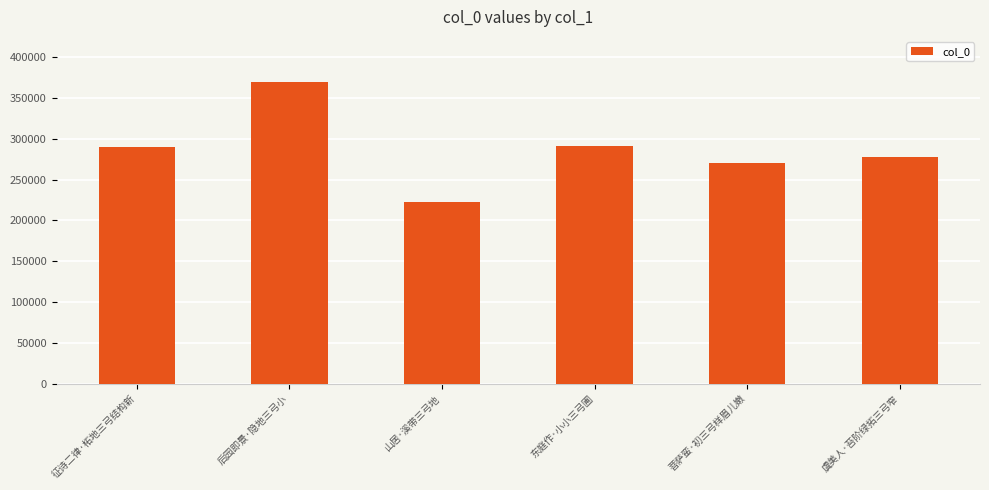

What is the smallest value displayed?

221912